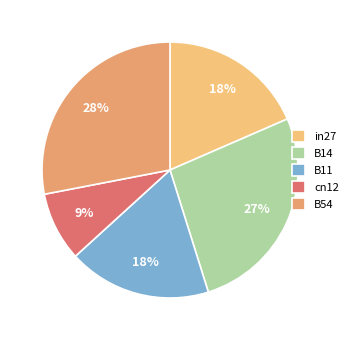

Rank the categories by value from lowest to highest.

cn12, B11, in27, B14, B54